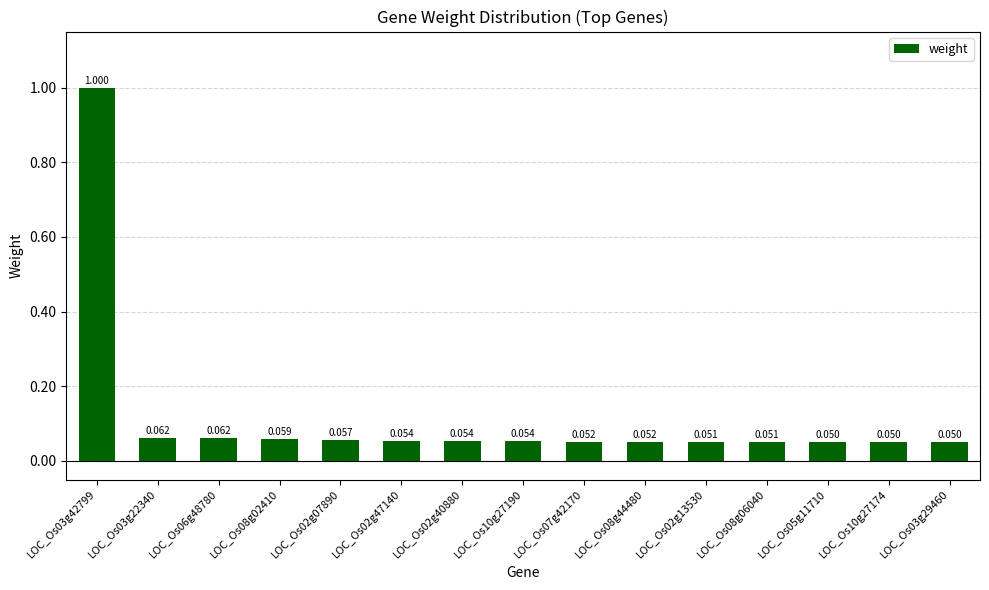

Does the chart contain stacked bars?

No